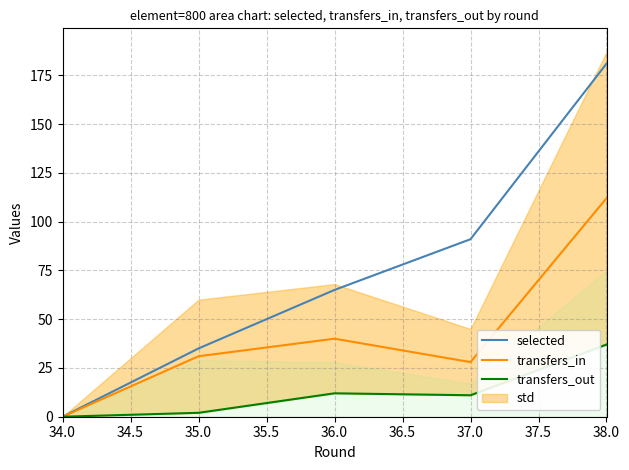

Reading left to right, extract all data points from this chart.

selected: 0	35	65	91	181
transfers_in: 0	31	40	28	112
transfers_out: 0	2	12	11	37